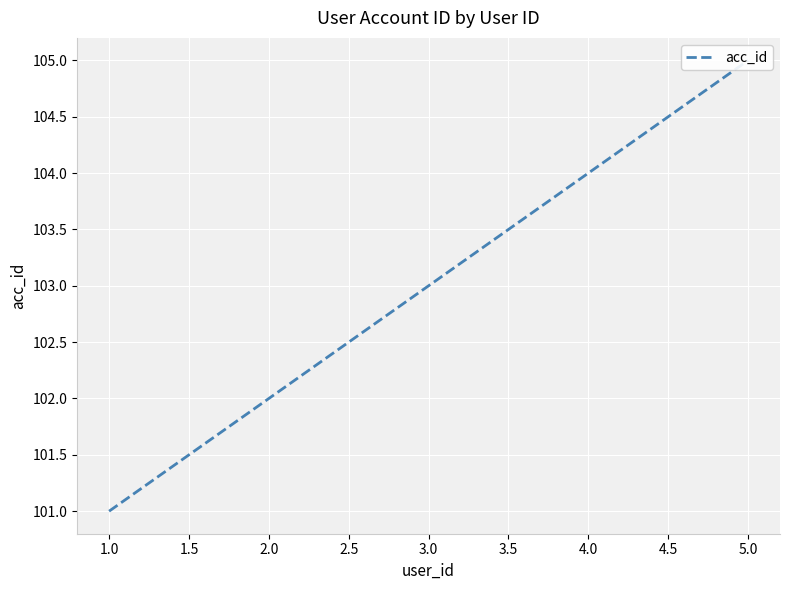

What is the greatest value displayed?

105